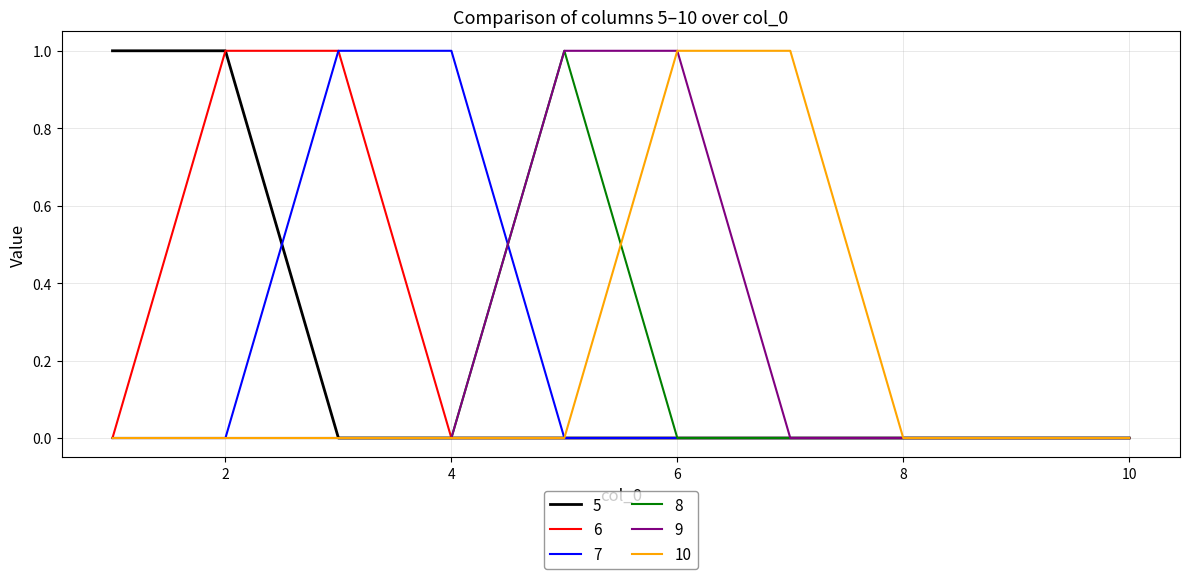

Does the chart display data point markers on the line(s)?

No